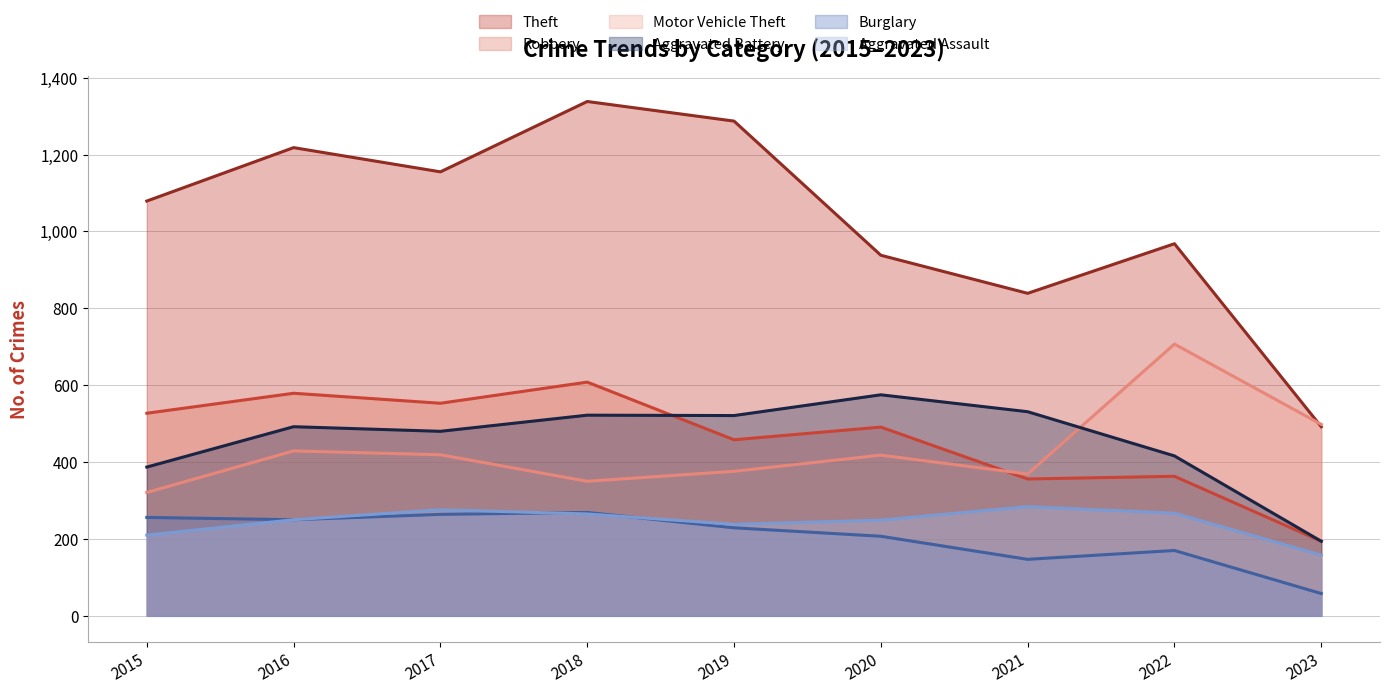

Where is the first local maximum for Burglary?

2018